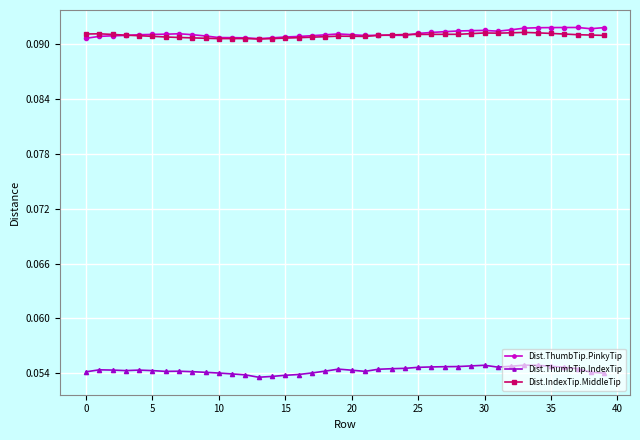

At how many categories does at least one series exceed 0?

40